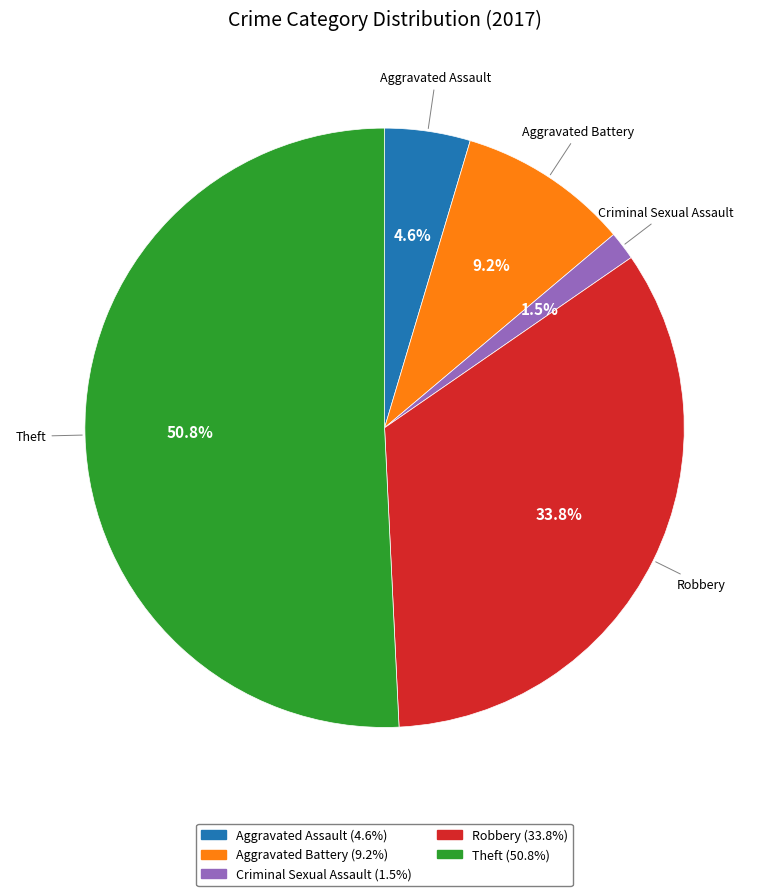

To the nearest percent, what is the difference between the largest and smallest slice percentages?

49%